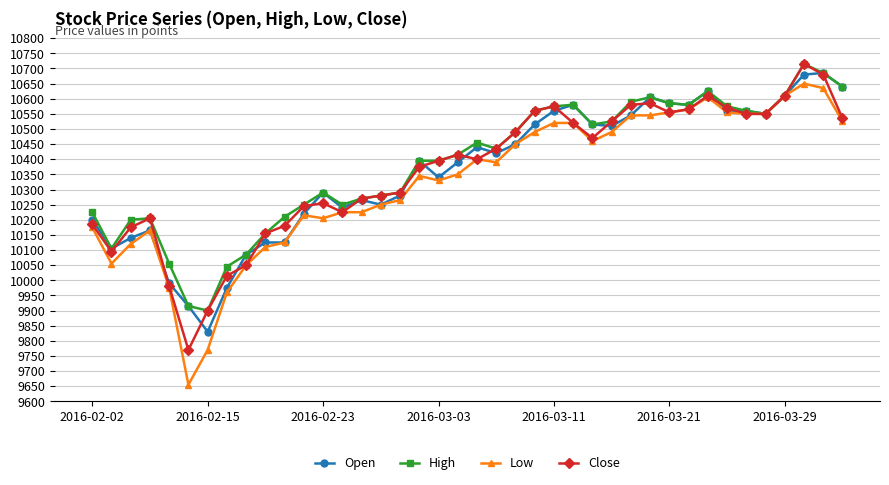

What is the value of the Close point at the 32nd from the left?

10565